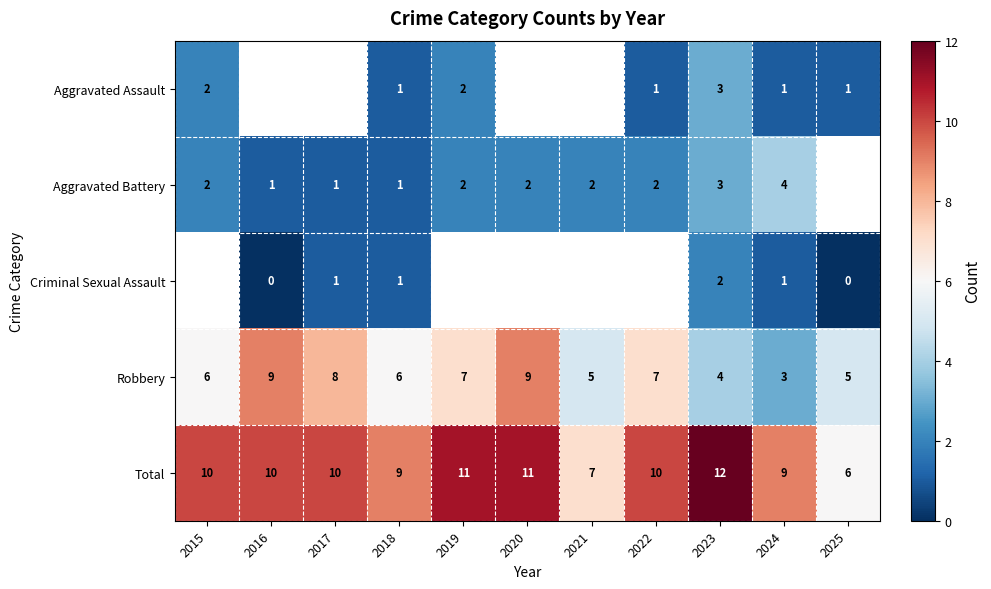

Is the value of Criminal Sexual Assault at 2024 greater than the value of Total at 2021?

No